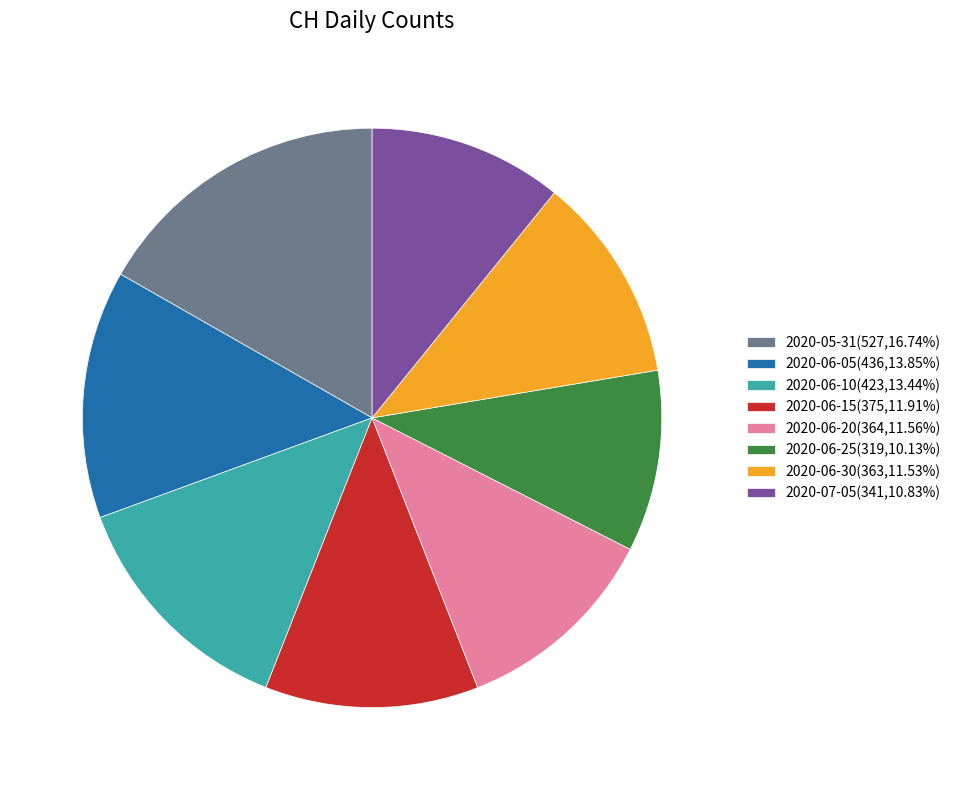

Is the sum of 2020-05-31(527,16.74%) and 2020-06-05(436,13.85%) greater than half?

No